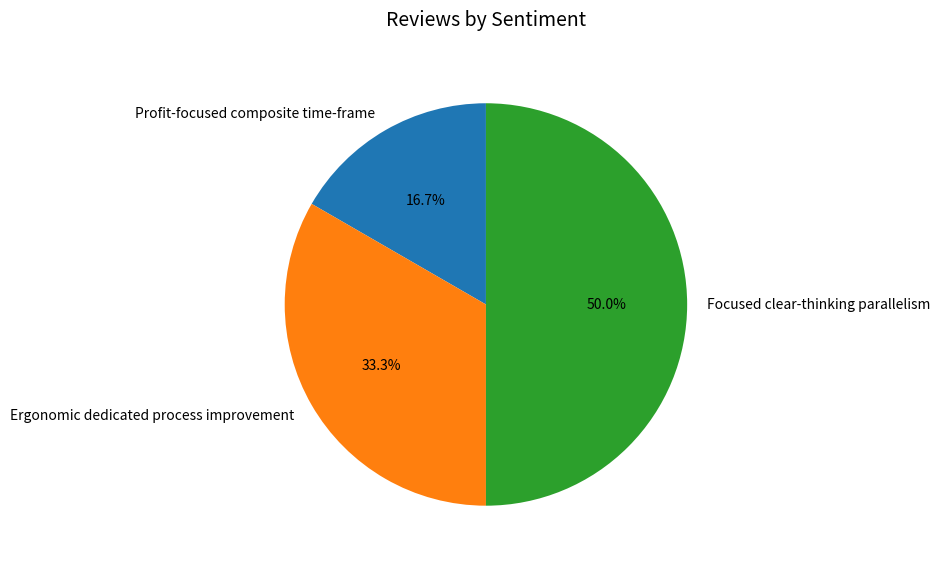

The Focused clear-thinking parallelism slice represents 61% of the pie. True or false?

False